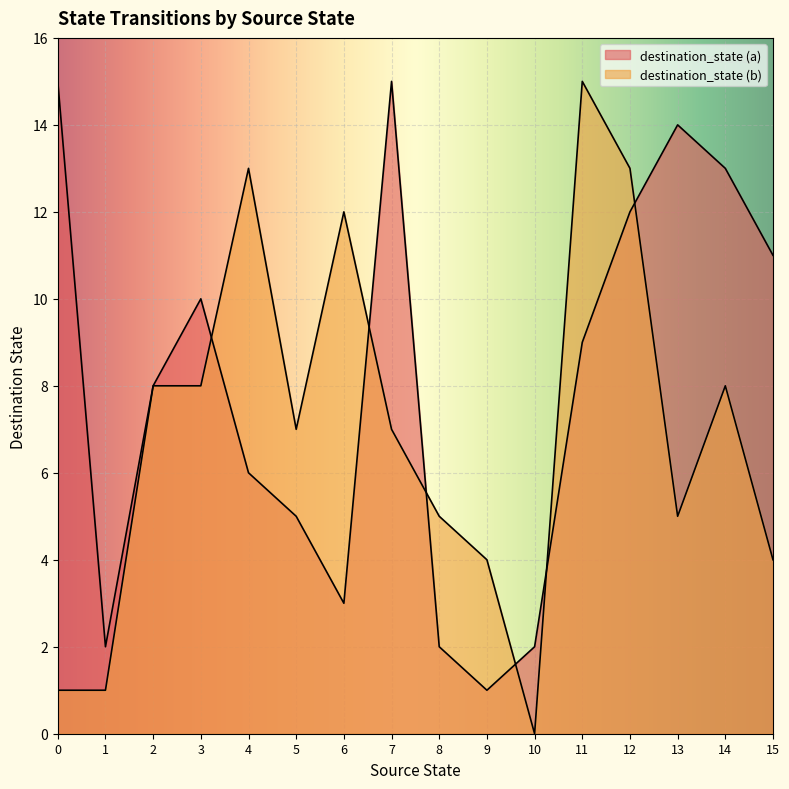

Where is destination_state (b) nearest to the value 7?

5